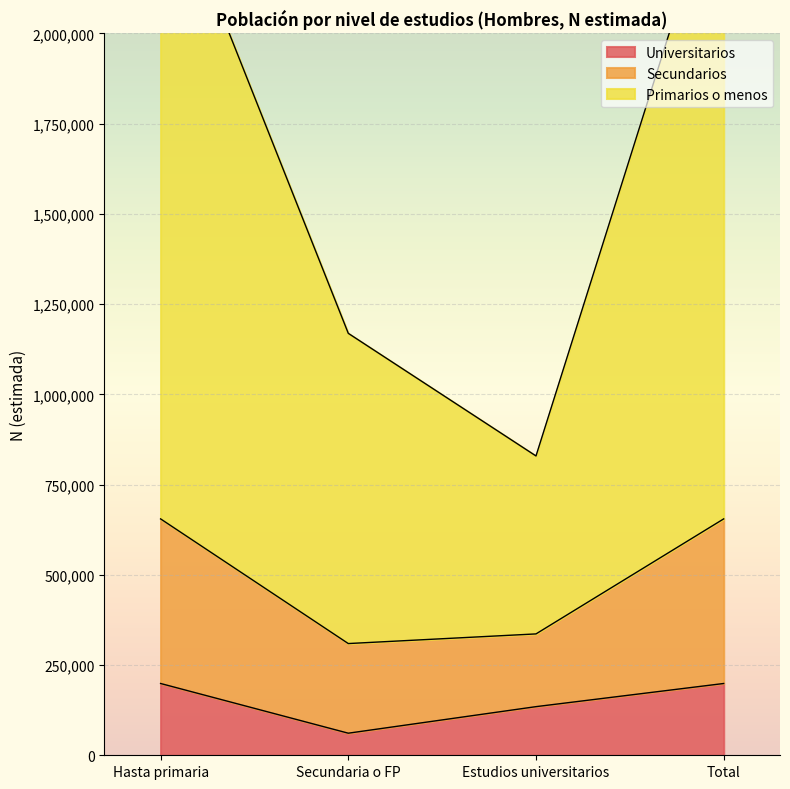

True or false: Secundarios and Universitarios cross at least once.

False